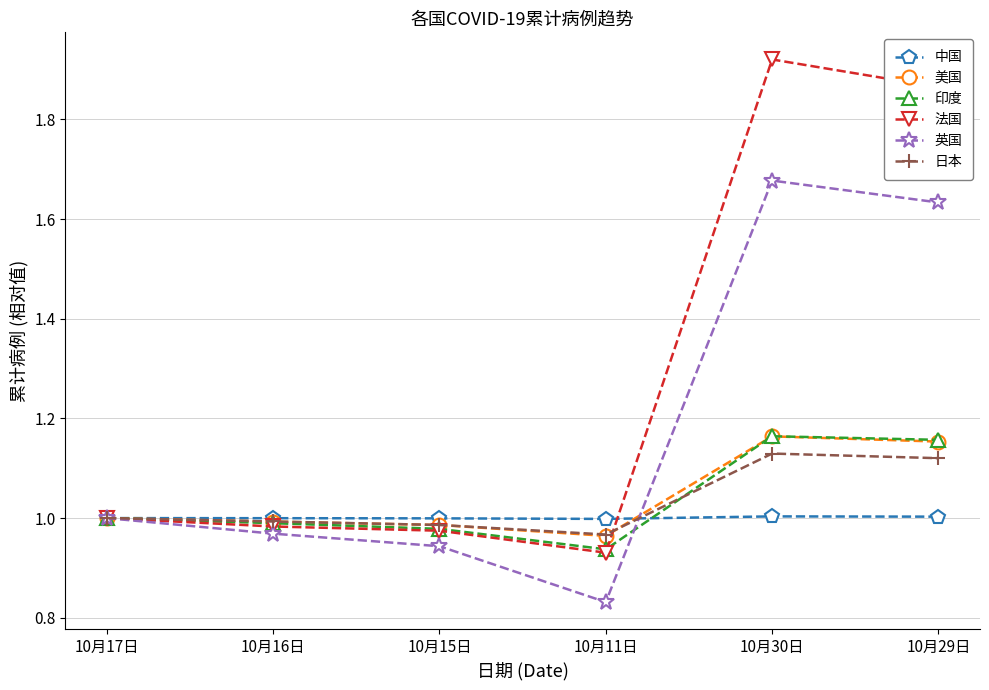

Rank the categories by 英国 value from lowest to highest.

10月11日, 10月15日, 10月16日, 10月17日, 10月29日, 10月30日